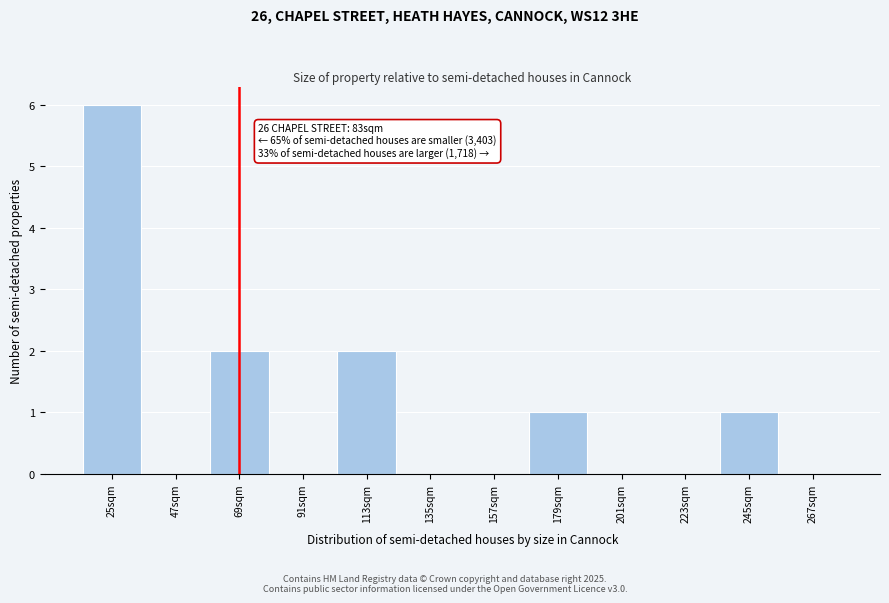

Reading left to right, transcribe all the data shown in this chart.

25sqm=6	47sqm=0	69sqm=2	91sqm=0	113sqm=2	135sqm=0	157sqm=0	179sqm=1	201sqm=0	223sqm=0	245sqm=1	267sqm=0